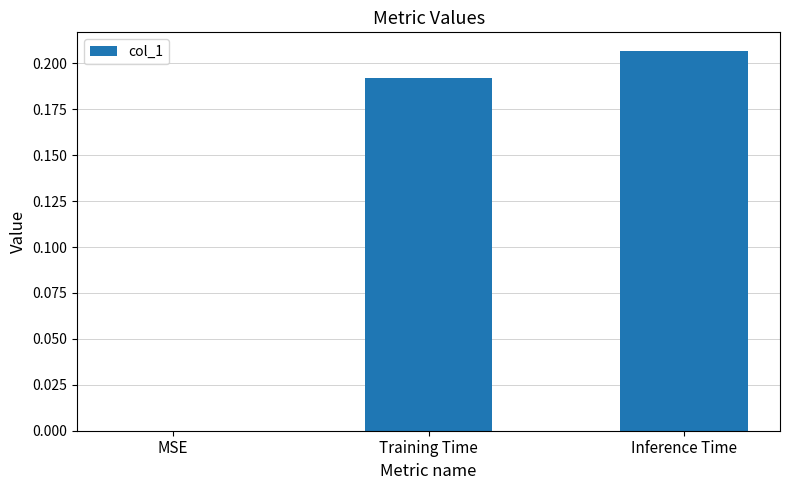

What is the sum of the values at Inference Time and Training Time?

0.4